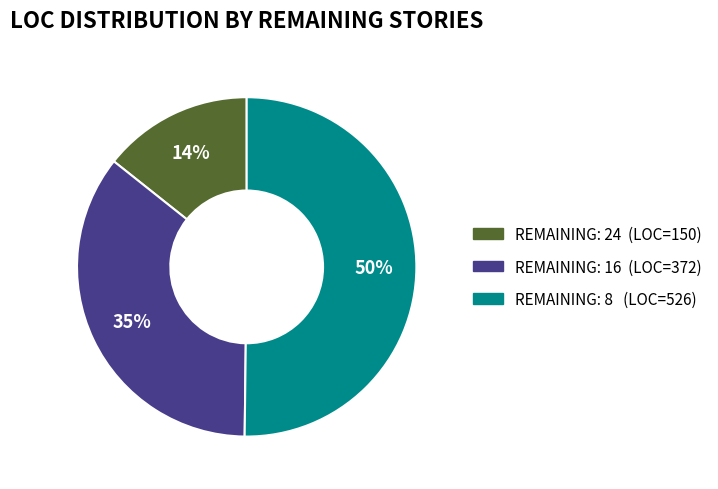

To the nearest percent, what is the difference between the largest and smallest slice percentages?

36%